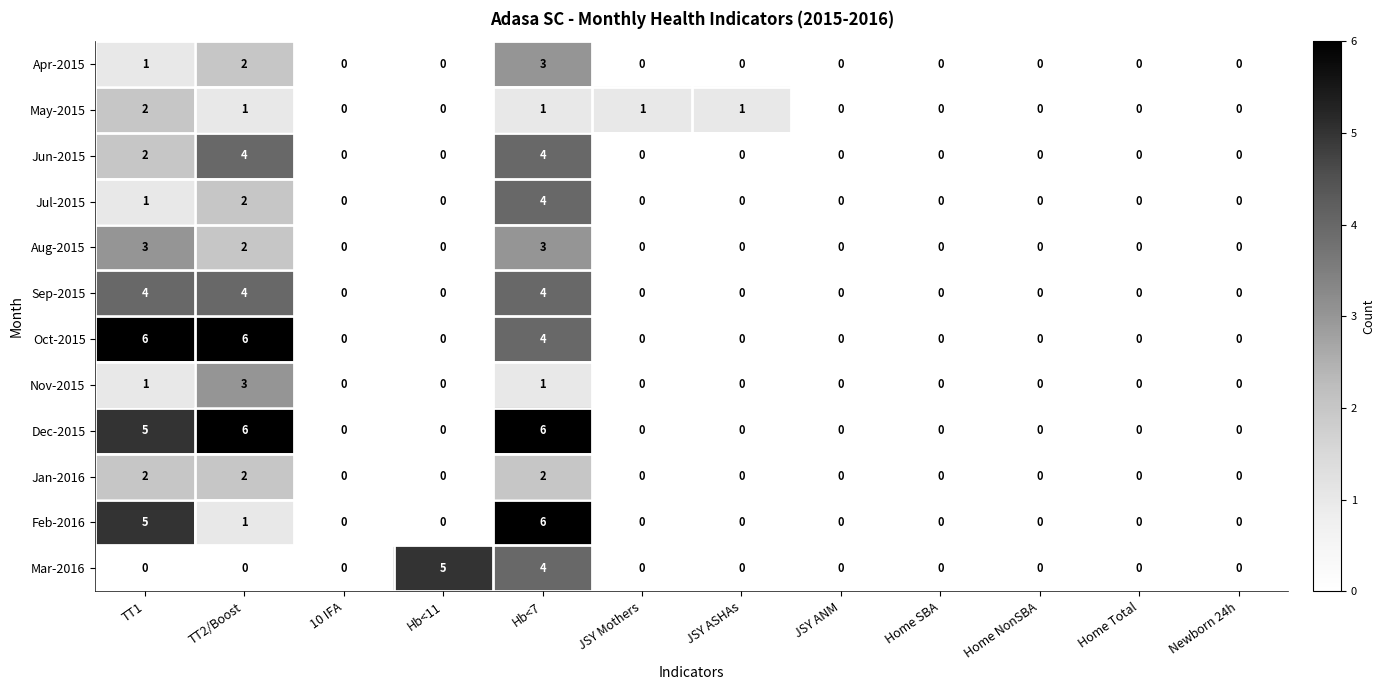

Between Hb<11 and Newborn 24h, which series saw the biggest shift?

Mar-2016